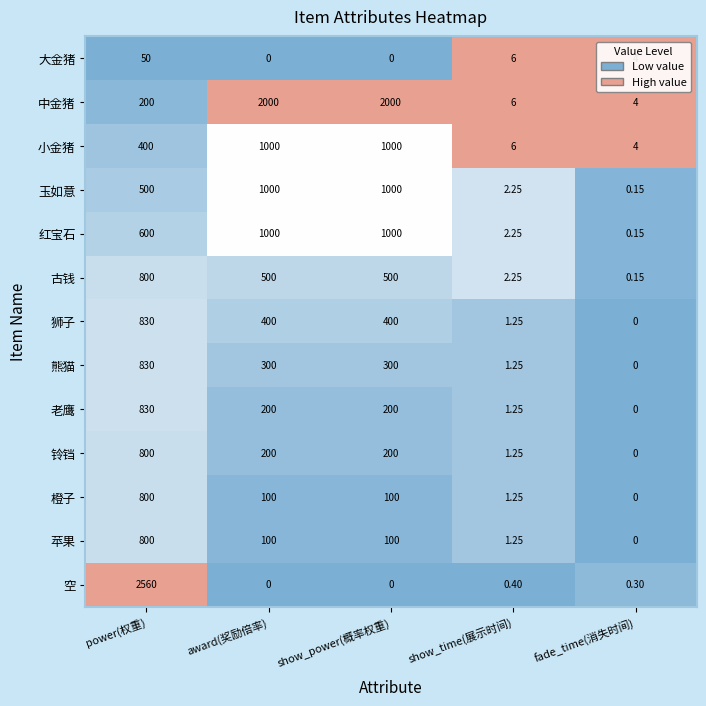

Where does the 大金猪 series first go above 4?

power(权重)